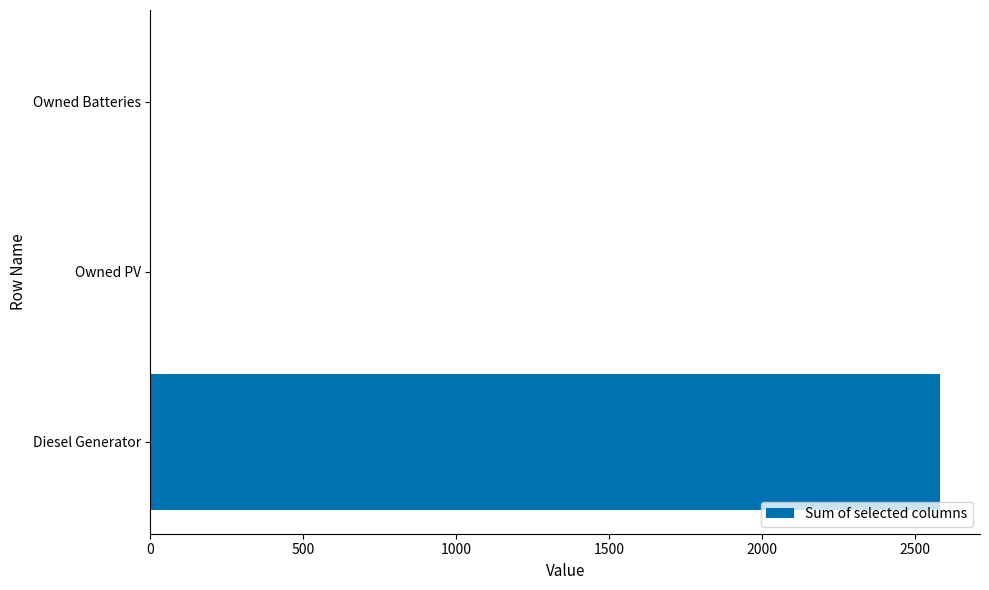

What is the sum of all values?

2585